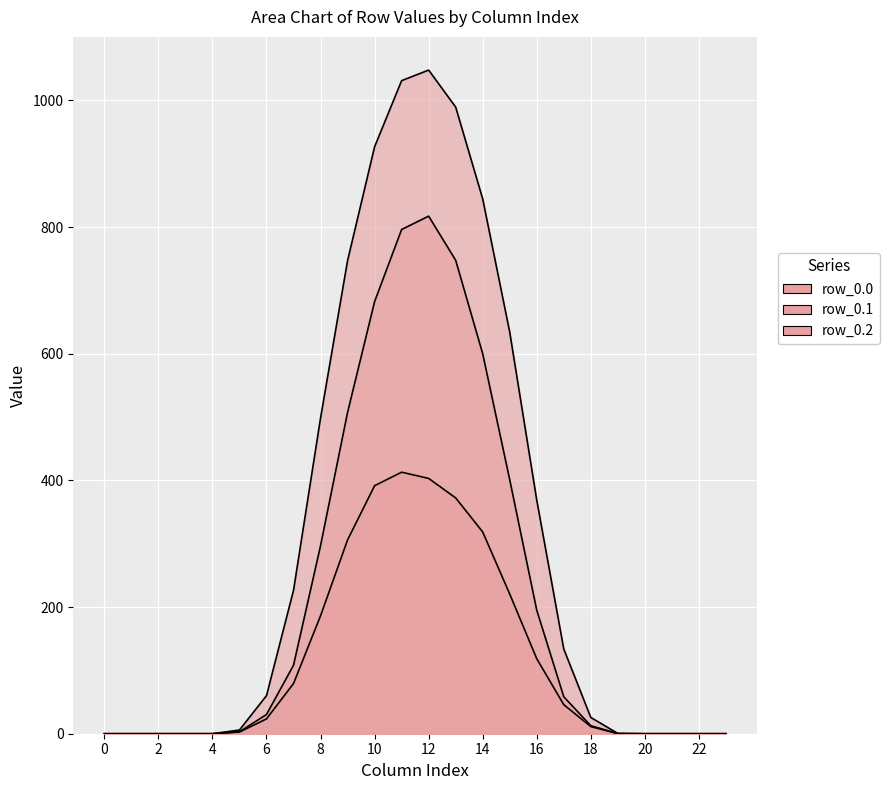

True or false: row_0.2 and row_0.1 cross at least once.

False